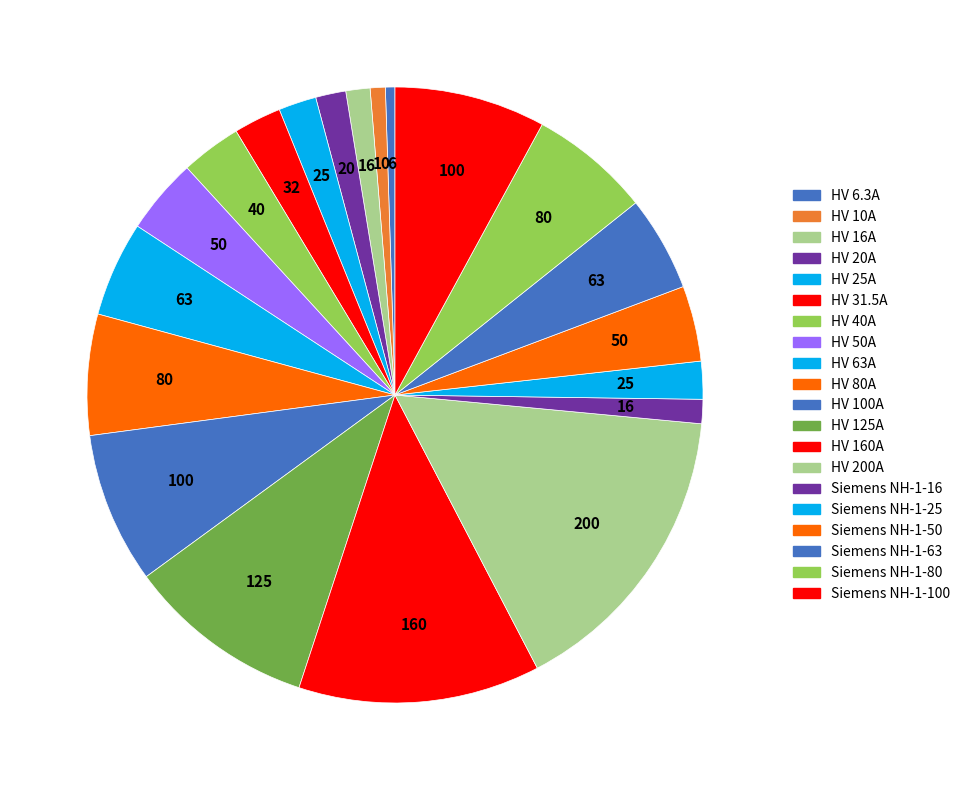

How many segments does this pie chart have?

20